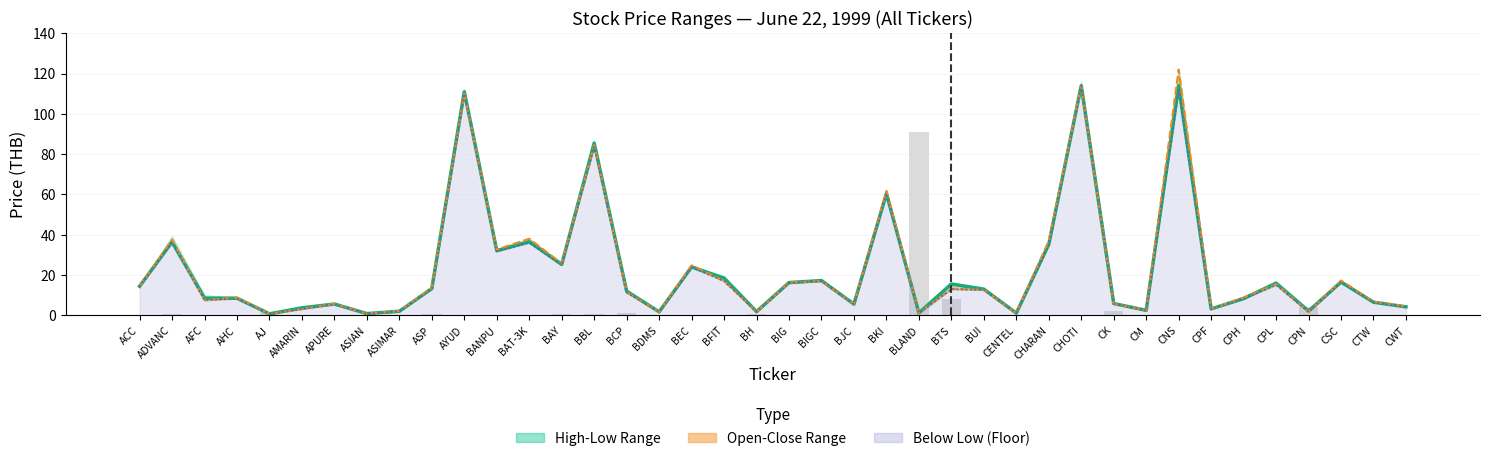

What is the label of the 23rd bar from the left?

BJC